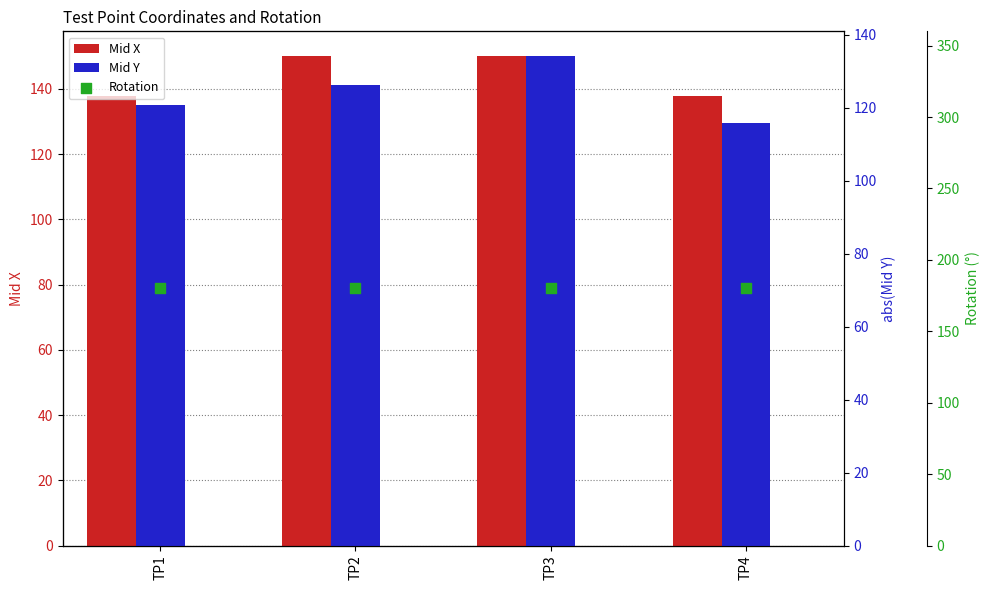

Which series reaches the minimum Y coordinate?

Mid Y